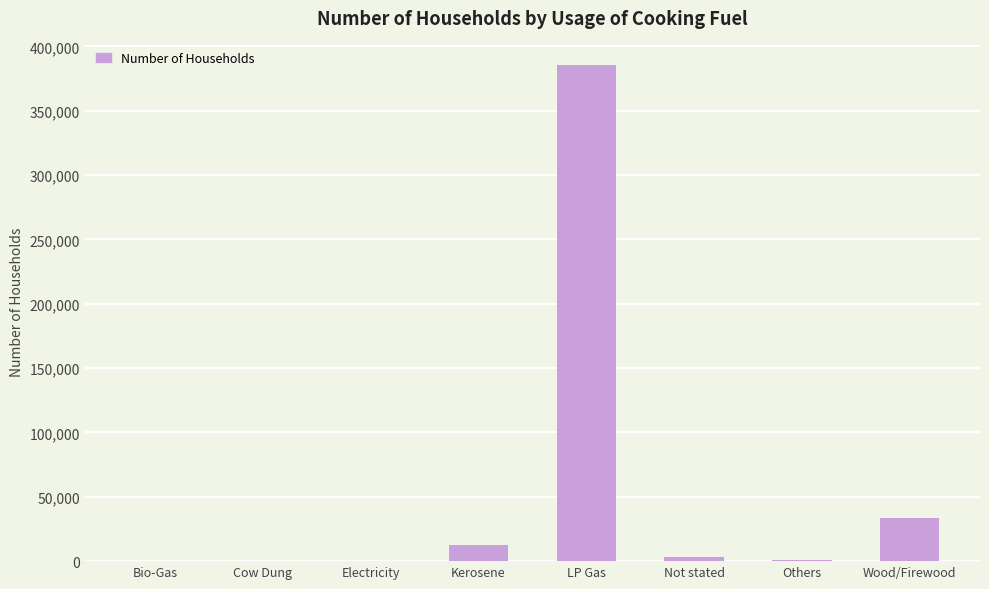

What is the maximum value shown in the chart?

385136